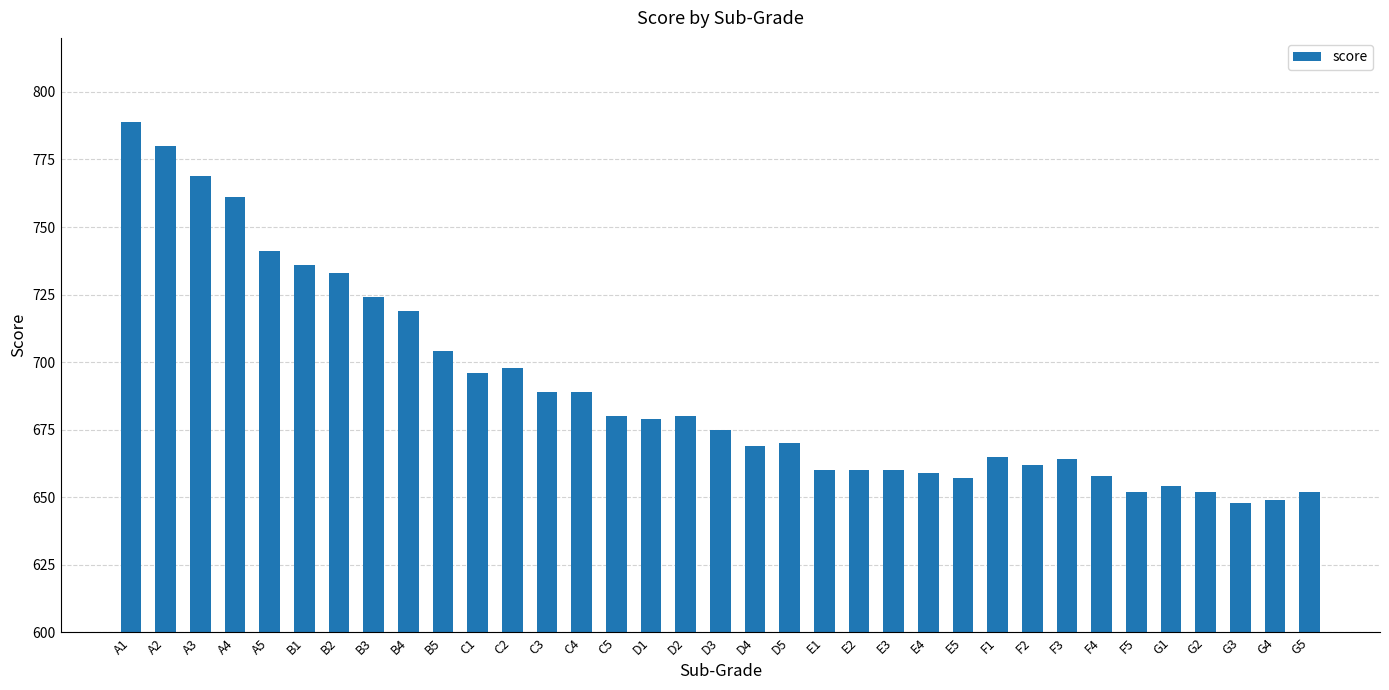

What is the smallest value displayed?

648